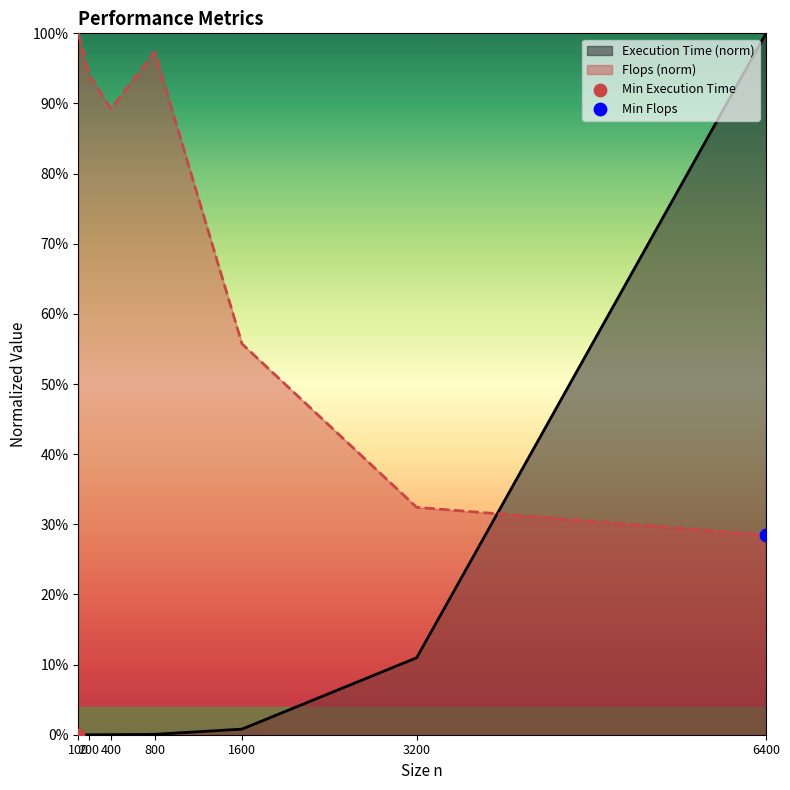

Which series has the widest spread of Y values?

Execution Time